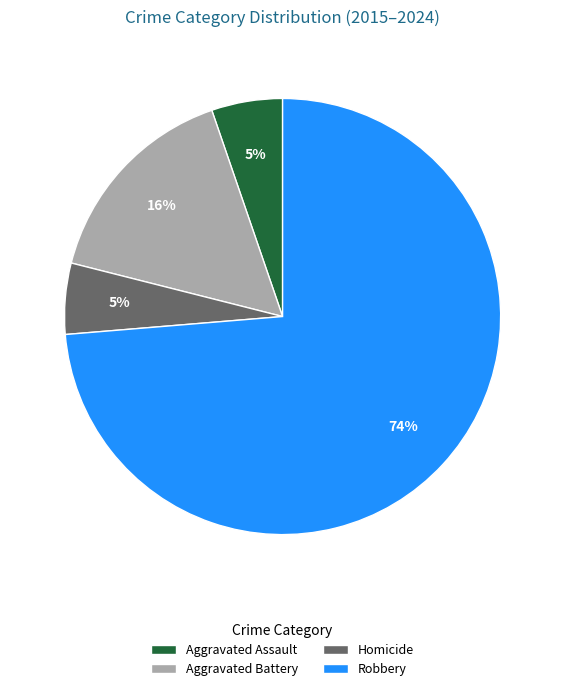

Which has a higher value, Robbery or Homicide?

Robbery